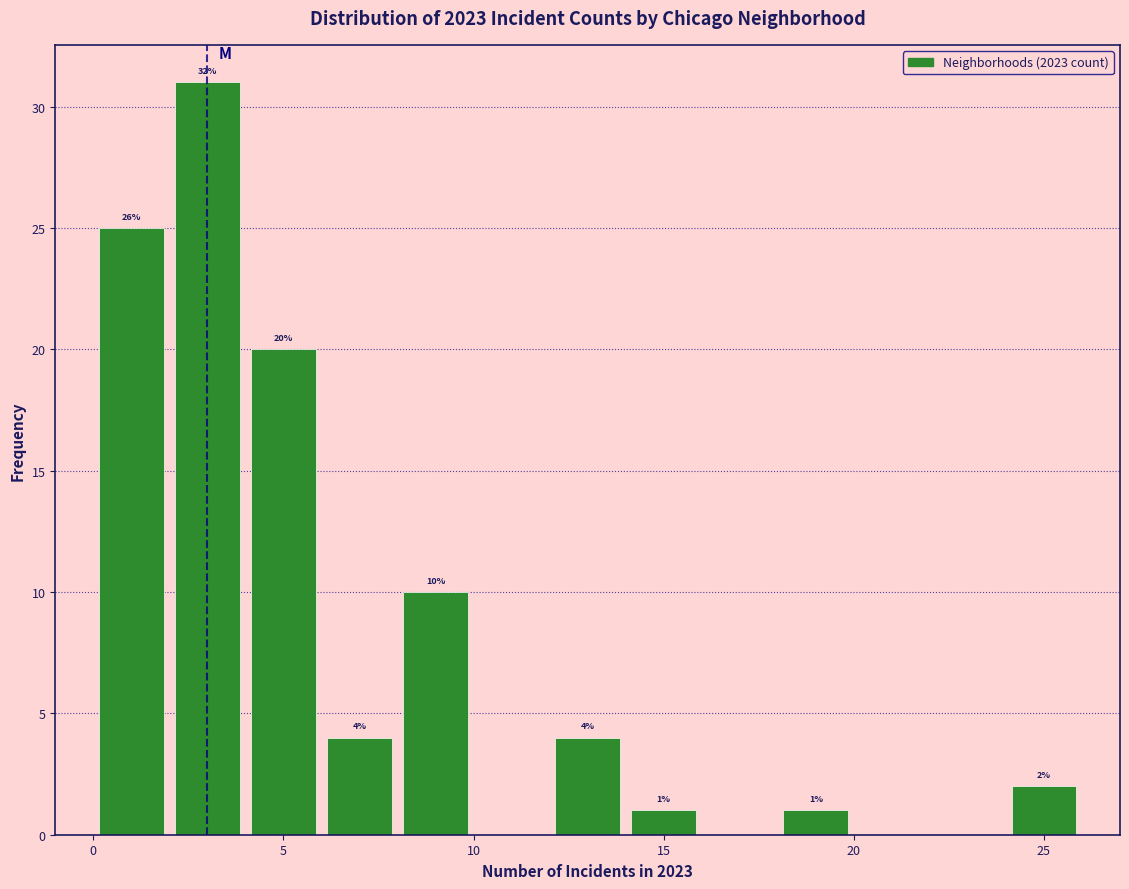

Over which range of the x-axis is the bar tallest?

2 to 4